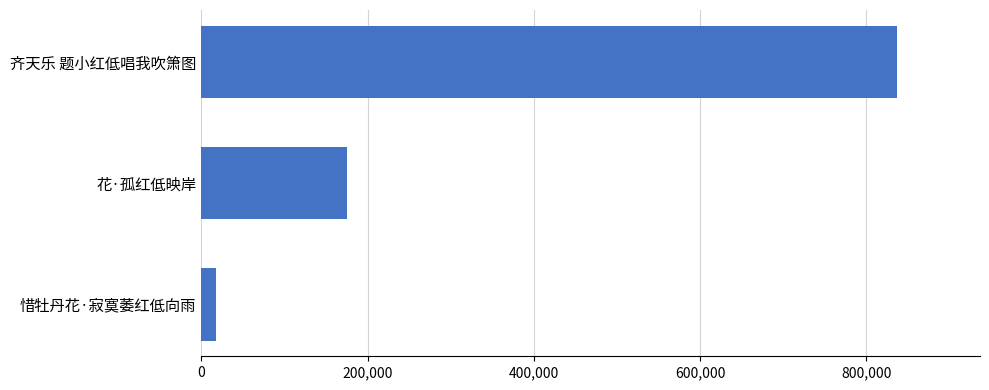

Between 惜牡丹花·寂寞萎红低向雨 and 花·孤红低映岸, which is larger?

花·孤红低映岸